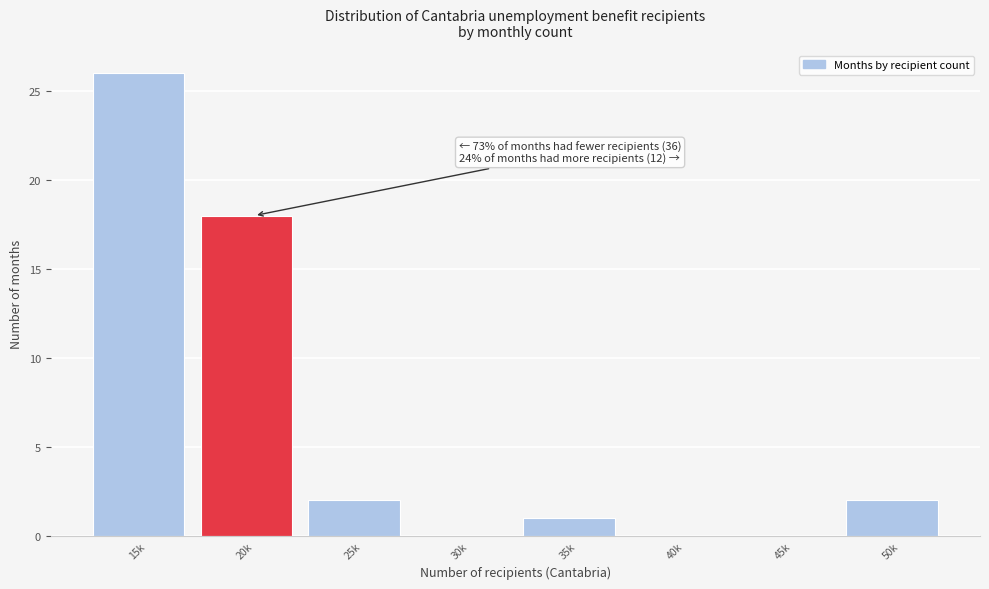

Reading left to right, what are all the values shown in this chart?

15k=26	20k=18	25k=2	30k=0	35k=1	40k=0	45k=0	50k=2